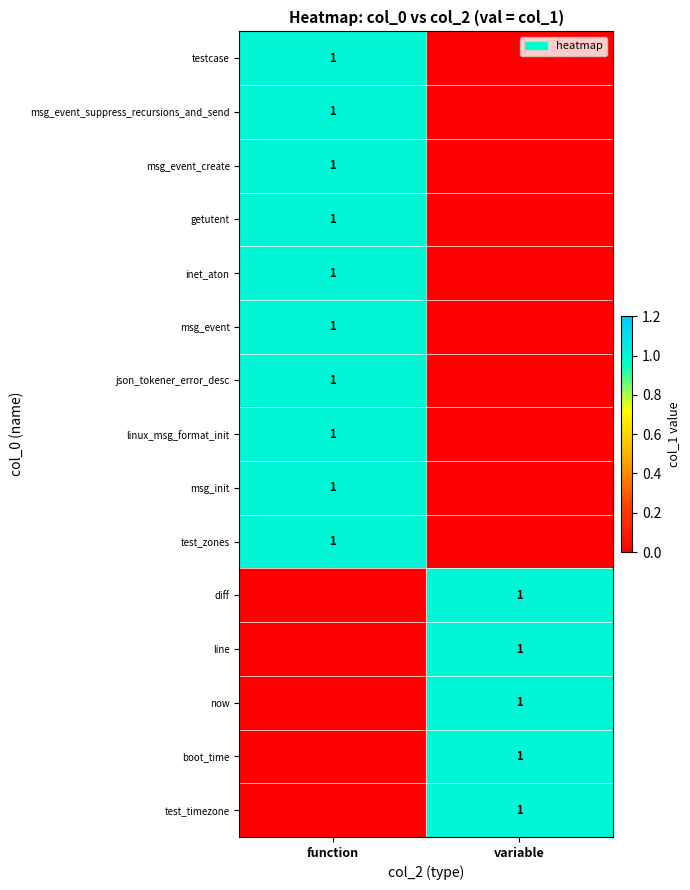

The diff series shows 0 at variable. True or false?

False